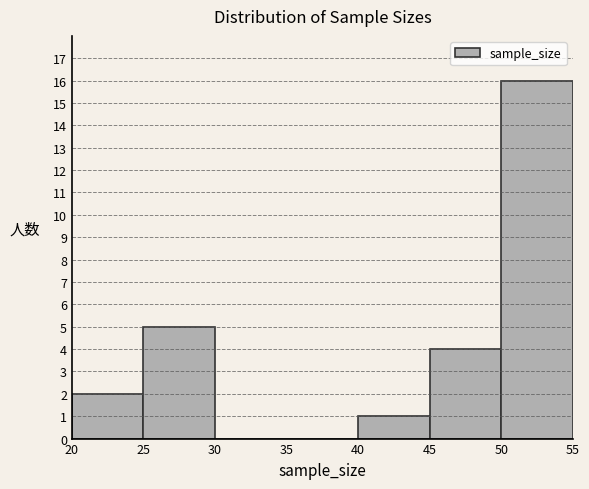

Reading left to right, list every bar in this chart as the range it spans on the x-axis followed by its height. The values are not printed on the chart, so give them approximately, as read against the axis.

20 to 25: 2
25 to 30: 5
30 to 35: 0
35 to 40: 0
40 to 45: 1
45 to 50: 4
50 to 55: 16